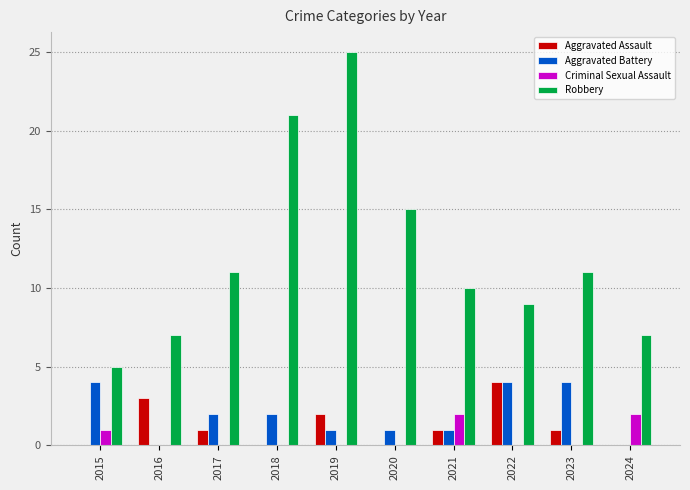

What is the total value across all series at 2021?

14